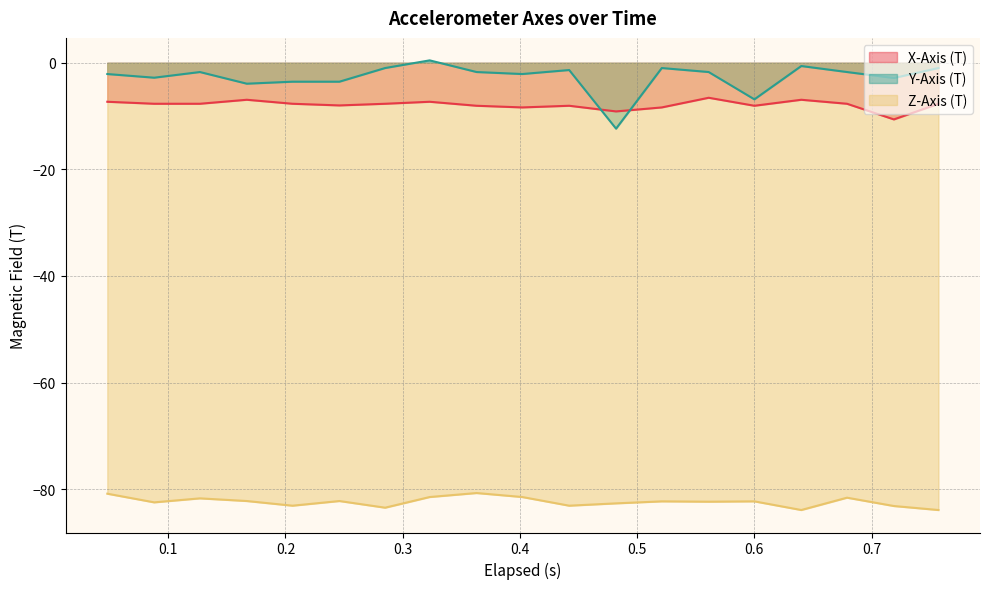

Which series has the largest range (max minus min)?

Y-Axis (T)